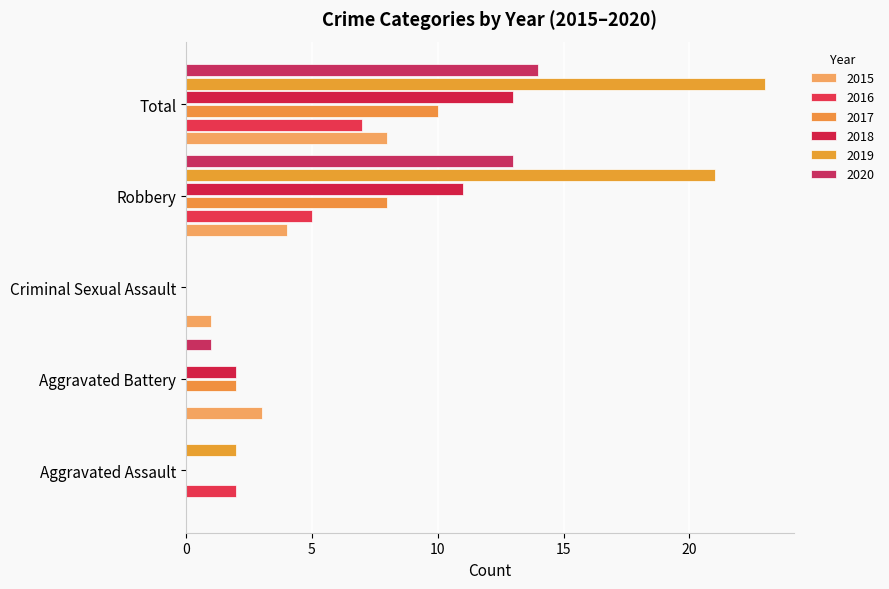

List the series in order of their peak value, lowest first.

2016, 2015, 2017, 2018, 2020, 2019